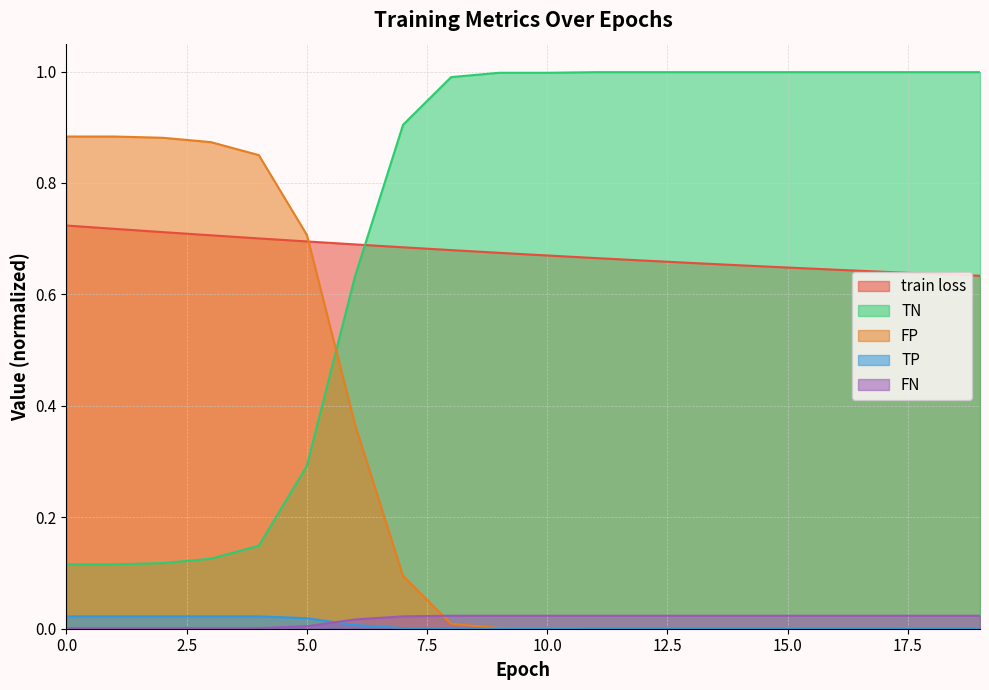

What is the sum of all TN values?

14.4